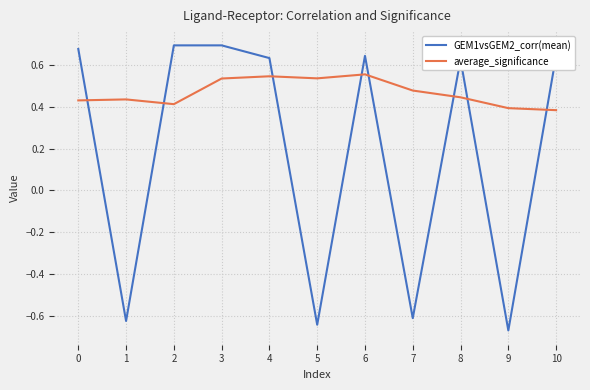

Which series has the widest spread of values?

GEM1vsGEM2_corr(mean)